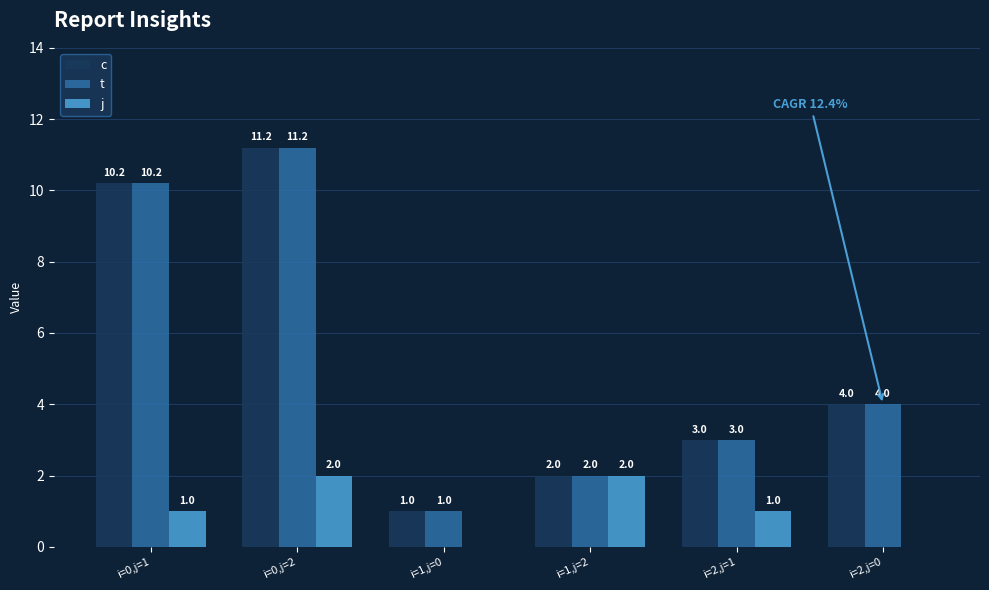

What is the approximate value of t at i=2,j=0?

4.0